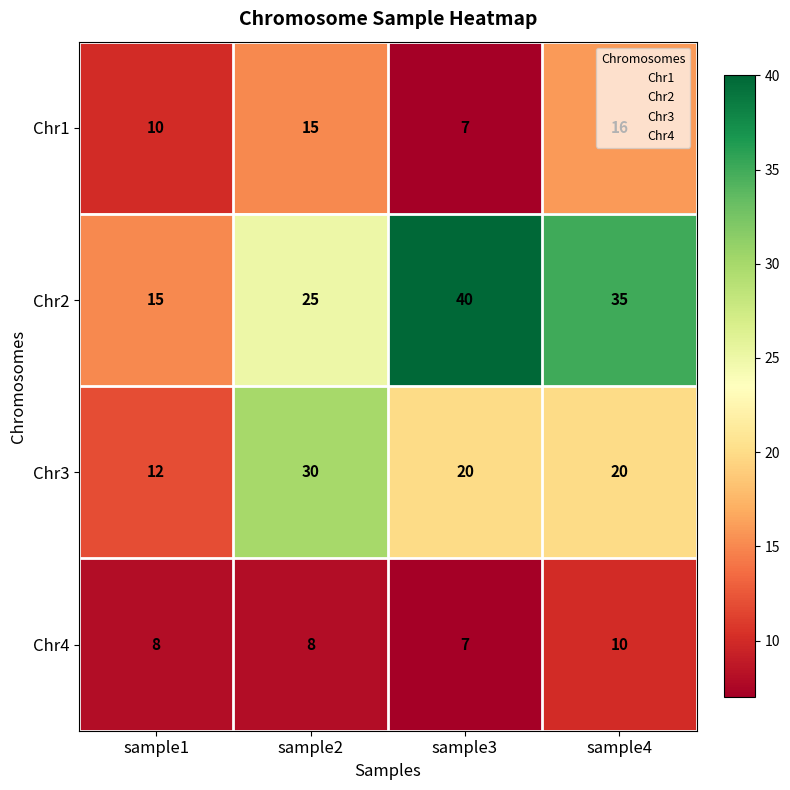

What is the spread (max minus min) of values at sample4?

25